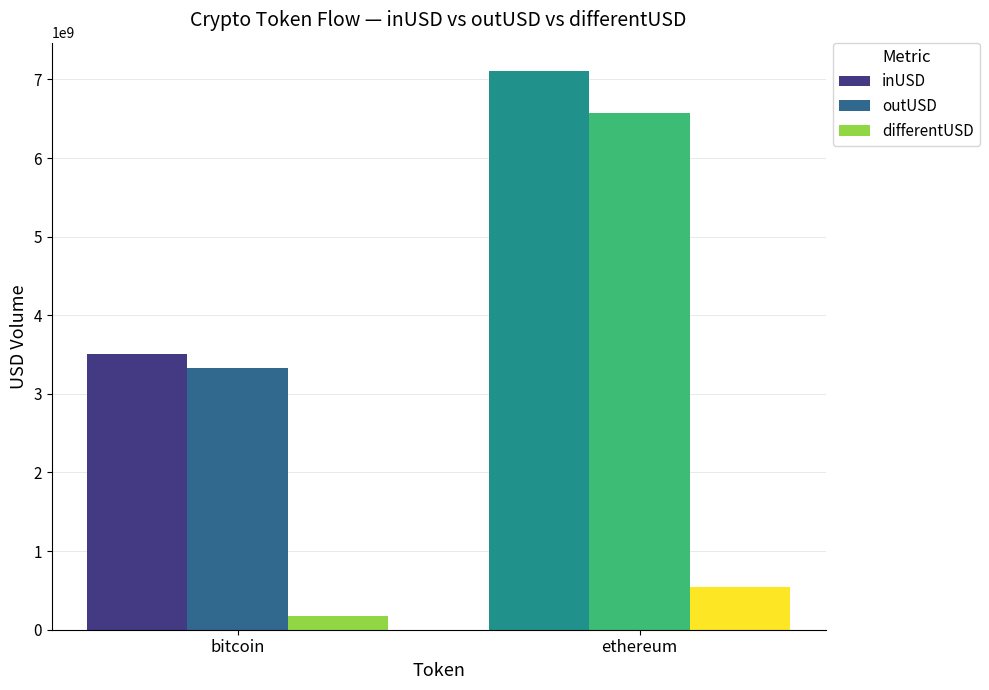

Rank the series by their maximum value, from highest to lowest.

inUSD, outUSD, differentUSD